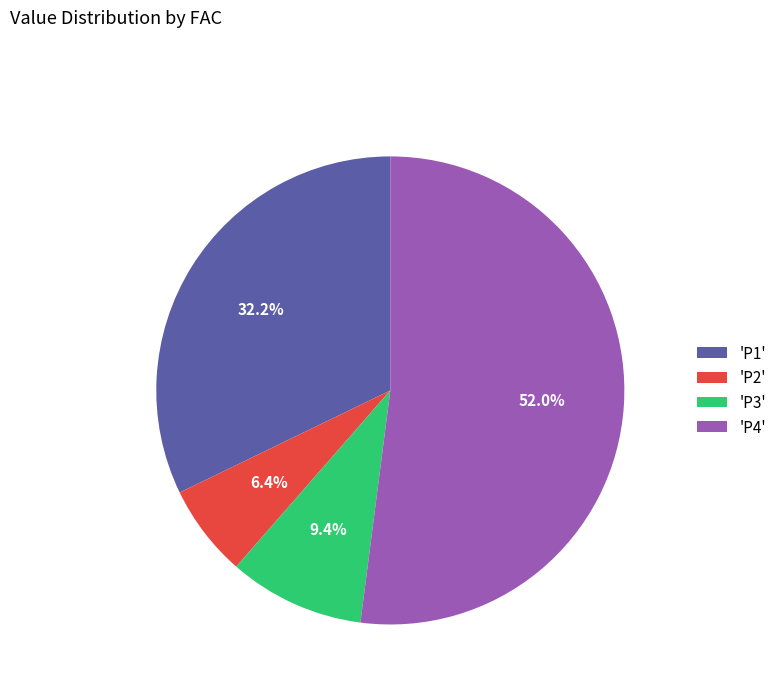

Approximately how many times larger is the value at 'P3' compared to 'P2'?

1.5